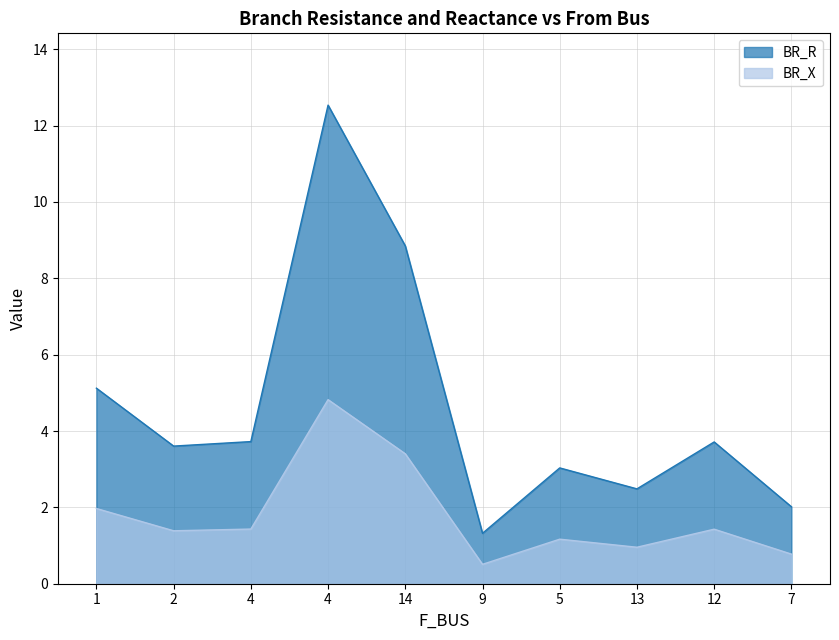

The BR_R series shows 0.3 at 9. True or false?

False